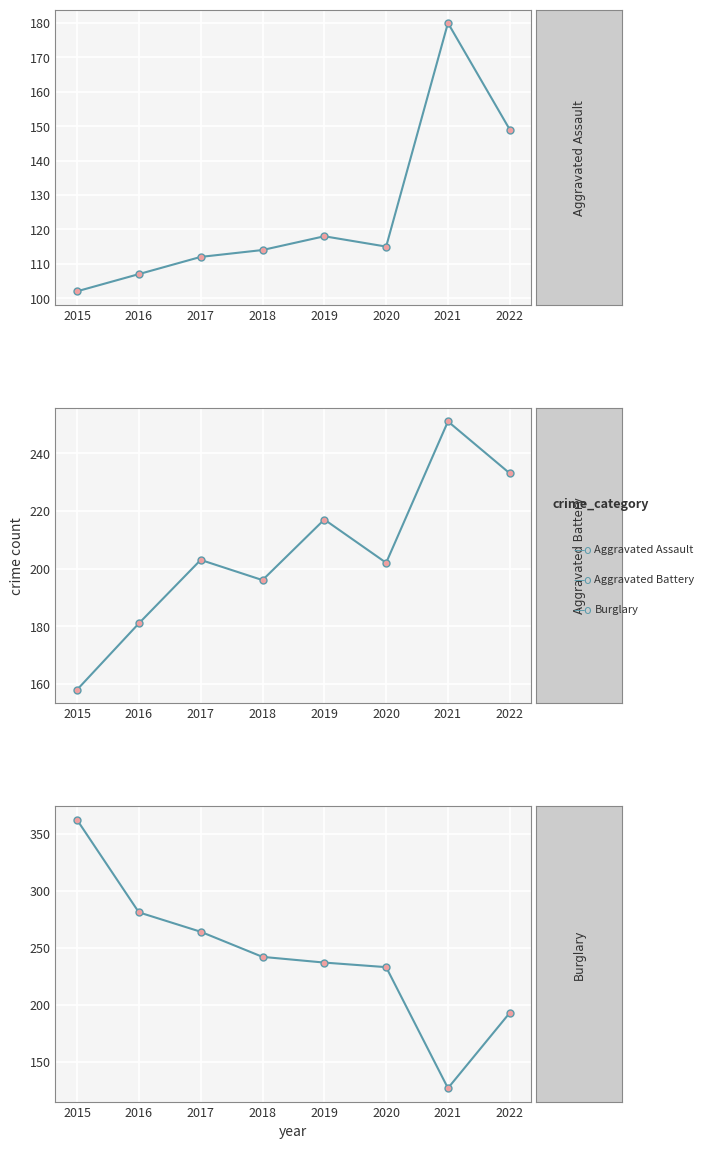

Is it true that Burglary equals 127 at 2021?

True